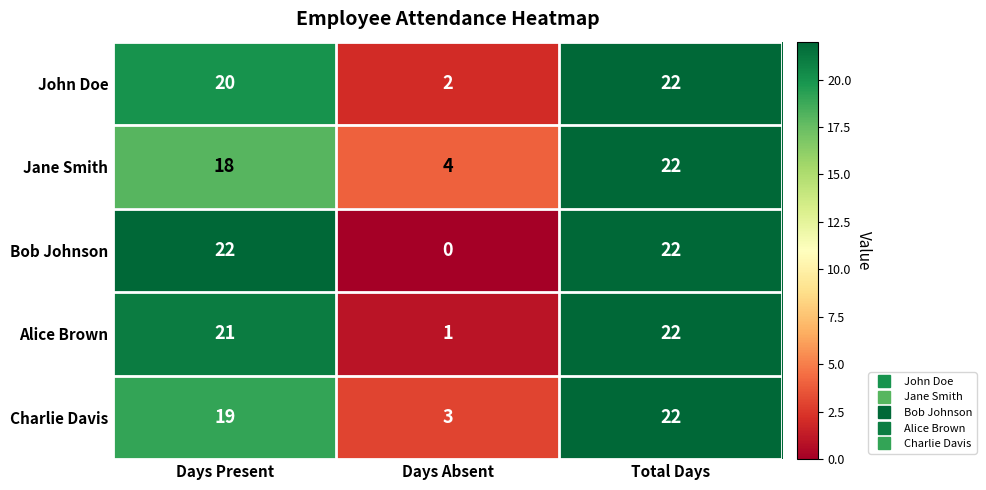

Reading left to right, what are all the values shown in this chart?

John Doe: Days Present=20	Days Absent=2	Total Days=22
Jane Smith: Days Present=18	Days Absent=4	Total Days=22
Bob Johnson: Days Present=22	Days Absent=0	Total Days=22
Alice Brown: Days Present=21	Days Absent=1	Total Days=22
Charlie Davis: Days Present=19	Days Absent=3	Total Days=22